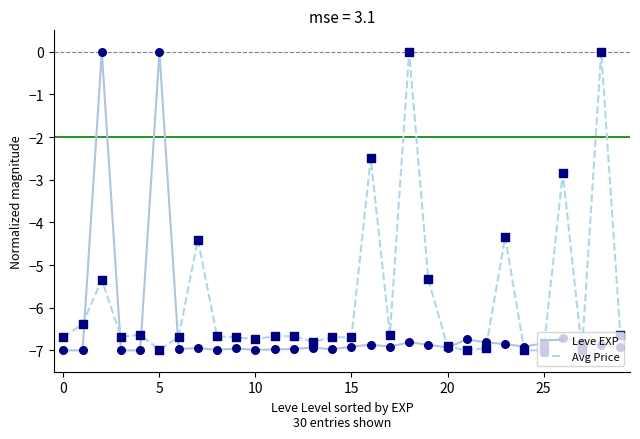

List the series in order of their overall mean, highest first.

Avg Price, Leve EXP